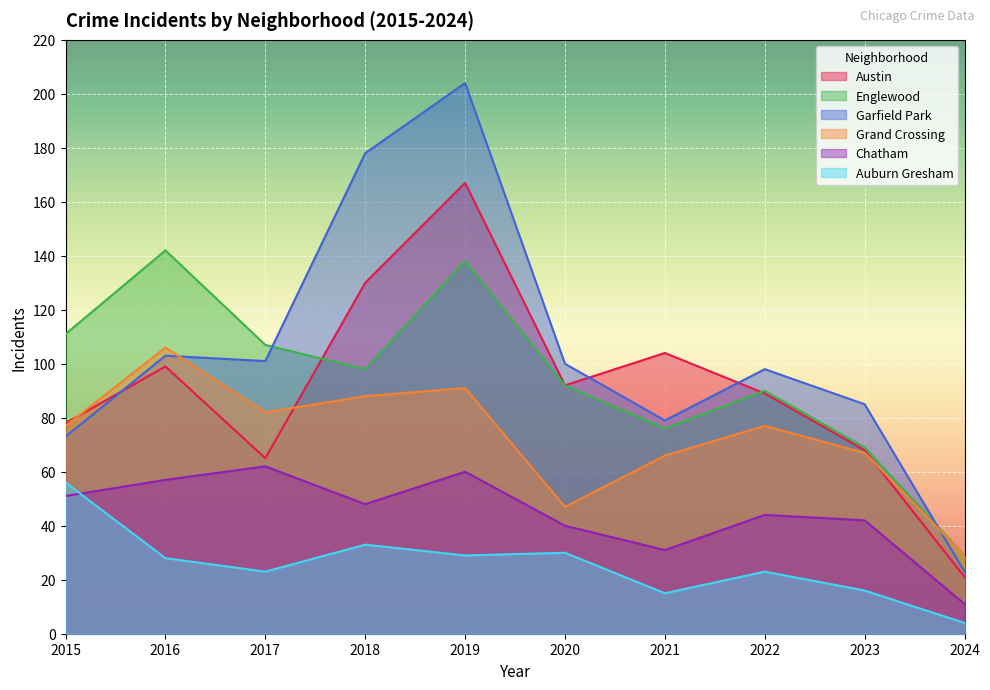

True or false: Austin has a value of 65 at 2017.

True